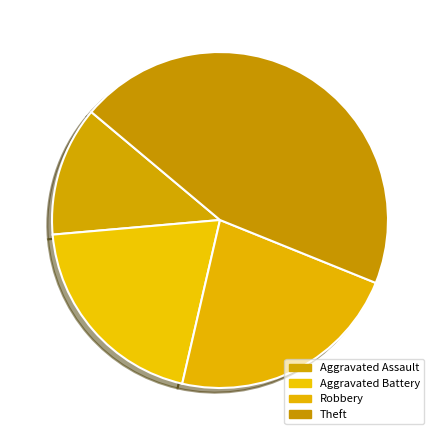

How many segments does this pie chart have?

4